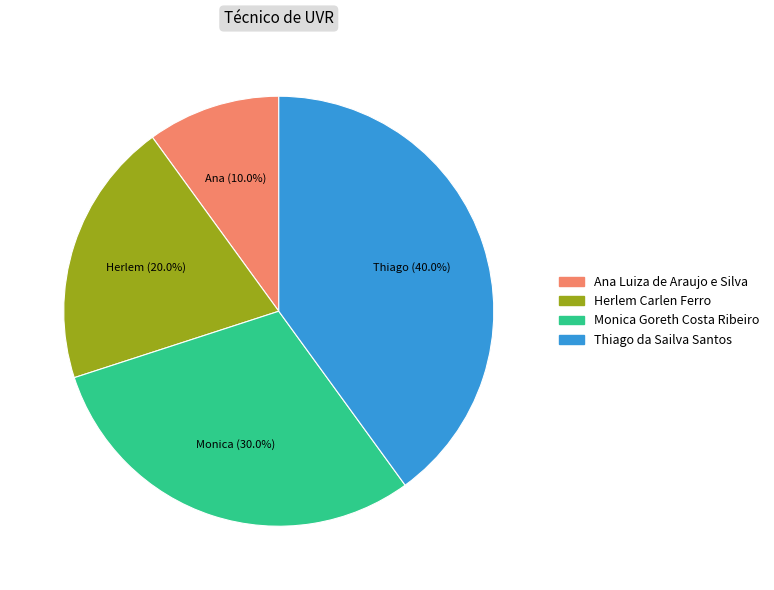

To the nearest percent, what portion does Herlem Carlen Ferro represent?

20%